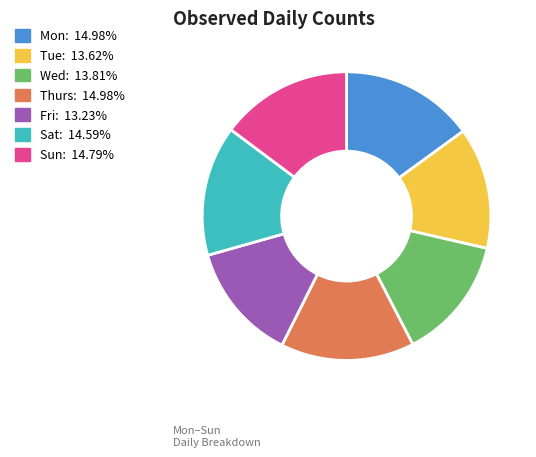

Combined, do Sat and Tue account for over 50%?

No